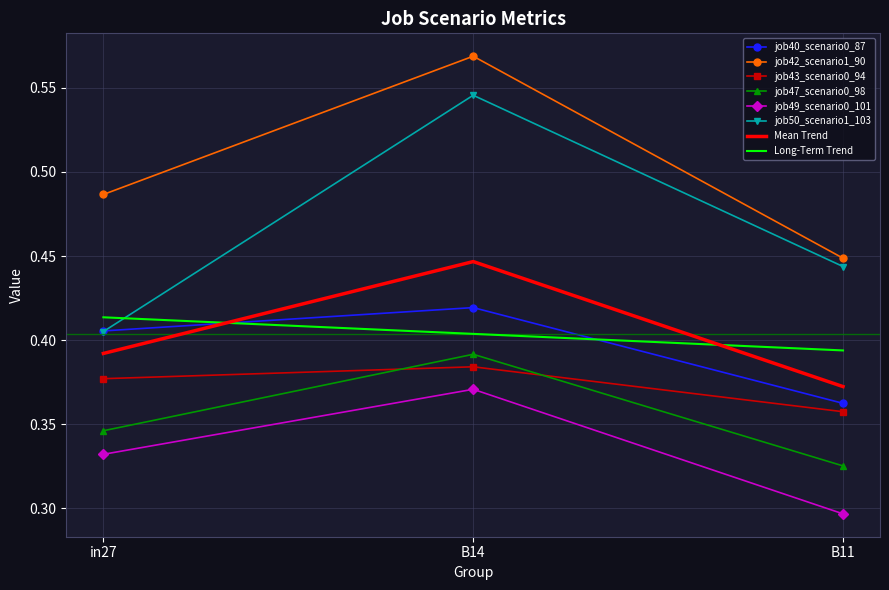

Count the number of categories in the chart.

3